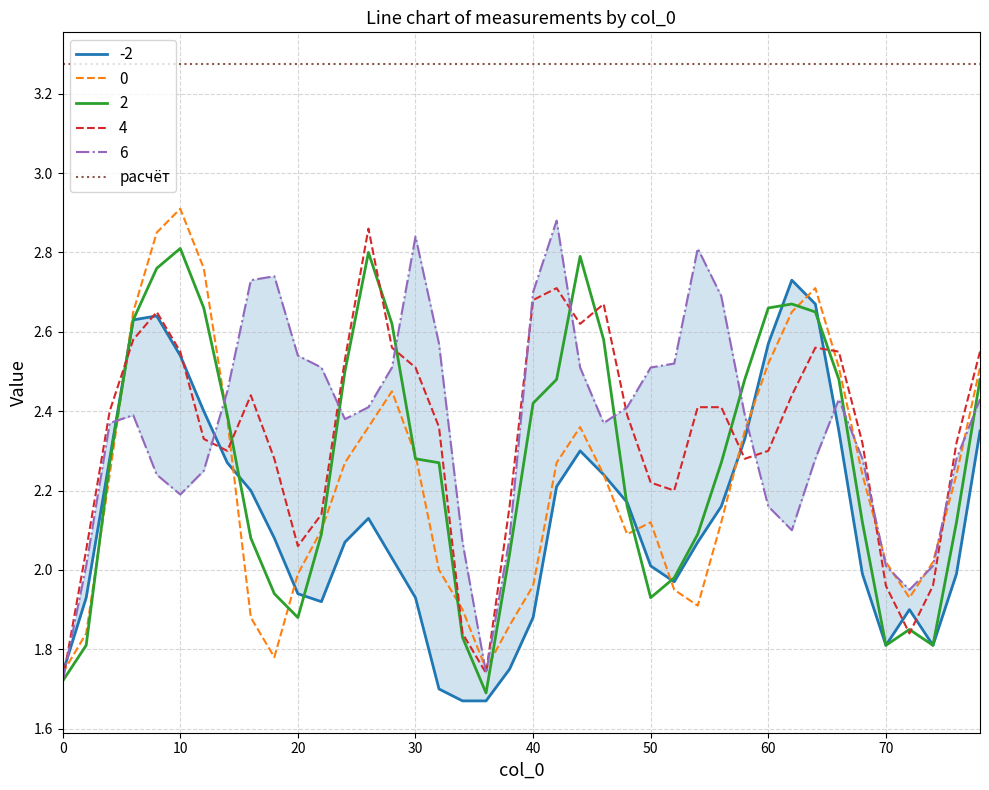

List the series in order of their peak value, highest first.

0, 6, 4, 2, -2